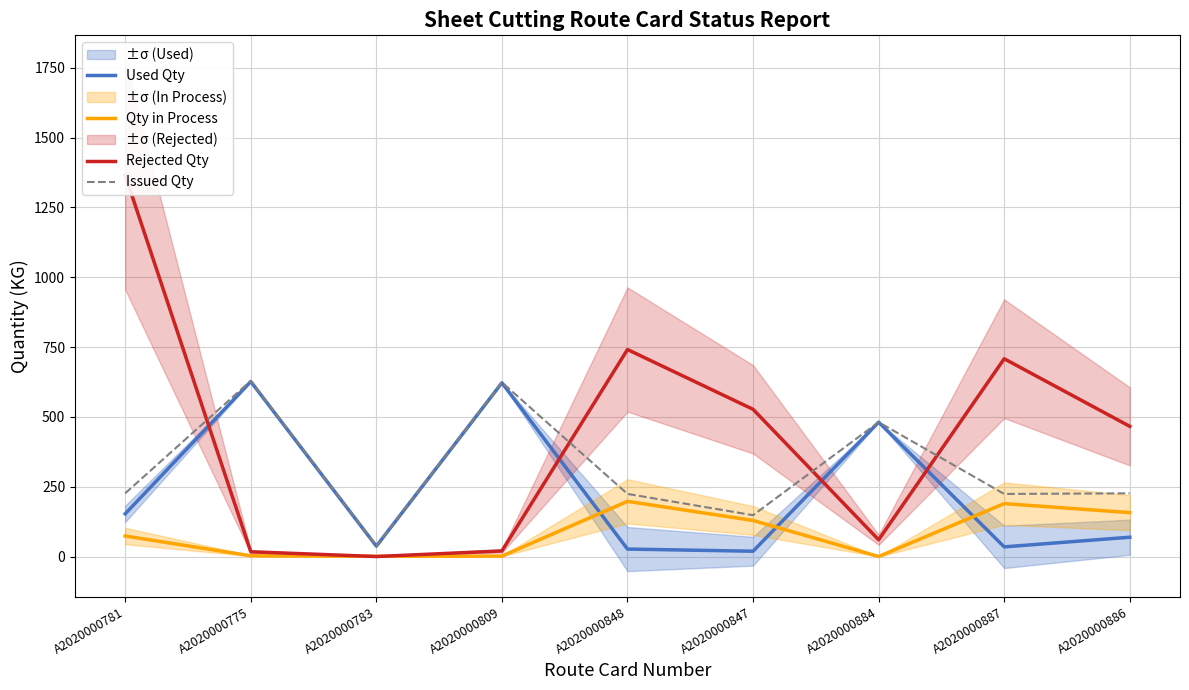

Where is Rejected Qty nearest to the value 682?

A2020000887